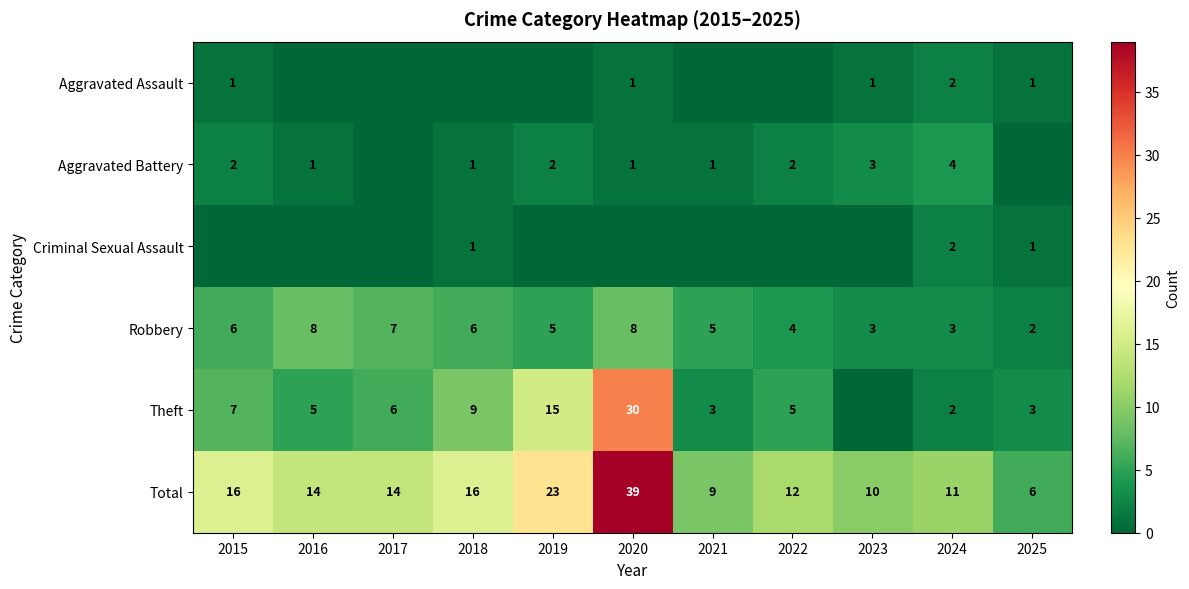

Count the number of categories in the chart.

11